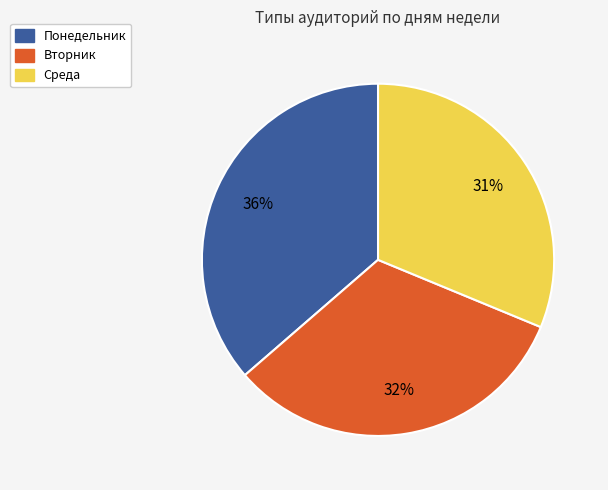

To the nearest percent, what is the average slice percentage?

33%